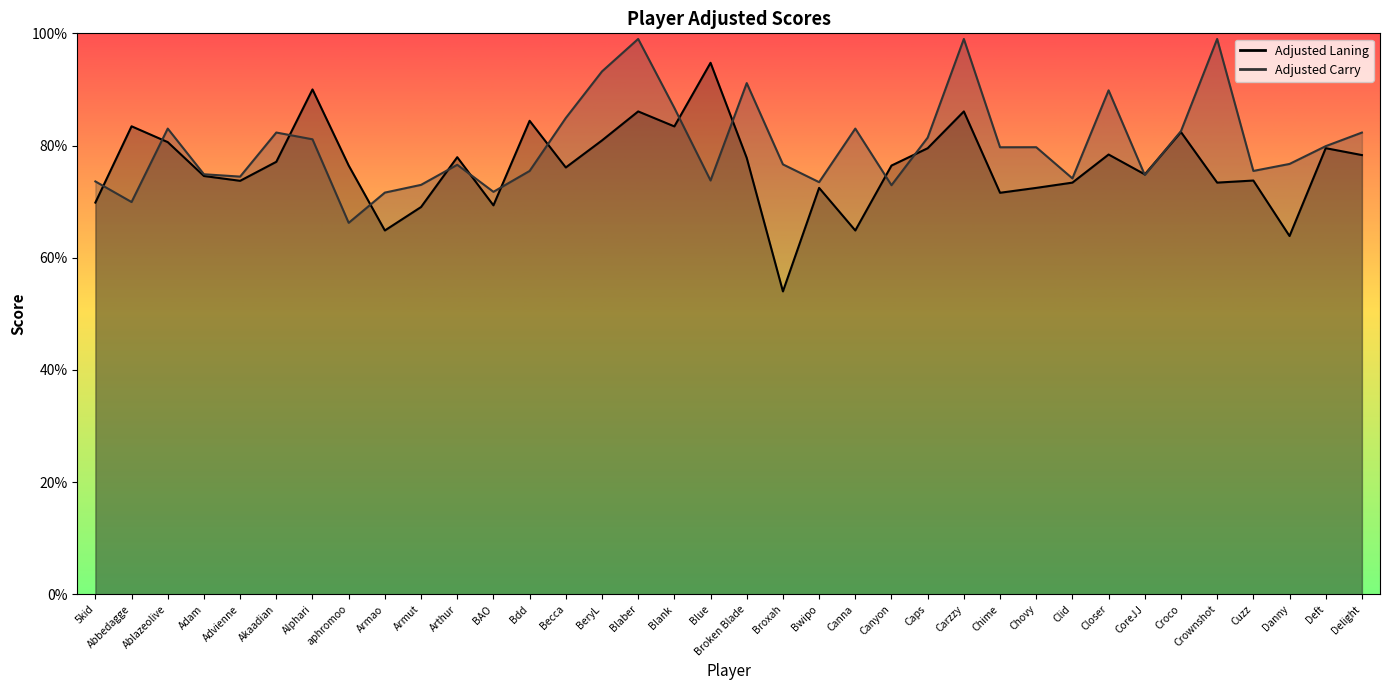

Where does the Adjusted Laning series first go above 76?

Abbedagge